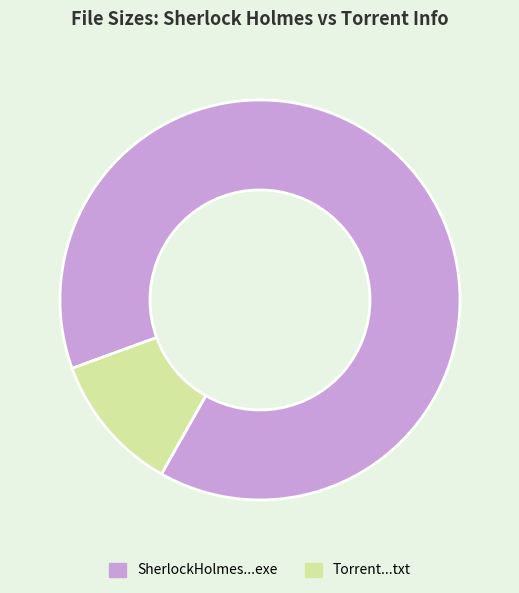

Is there any slice that represents more than half of the pie?

Yes